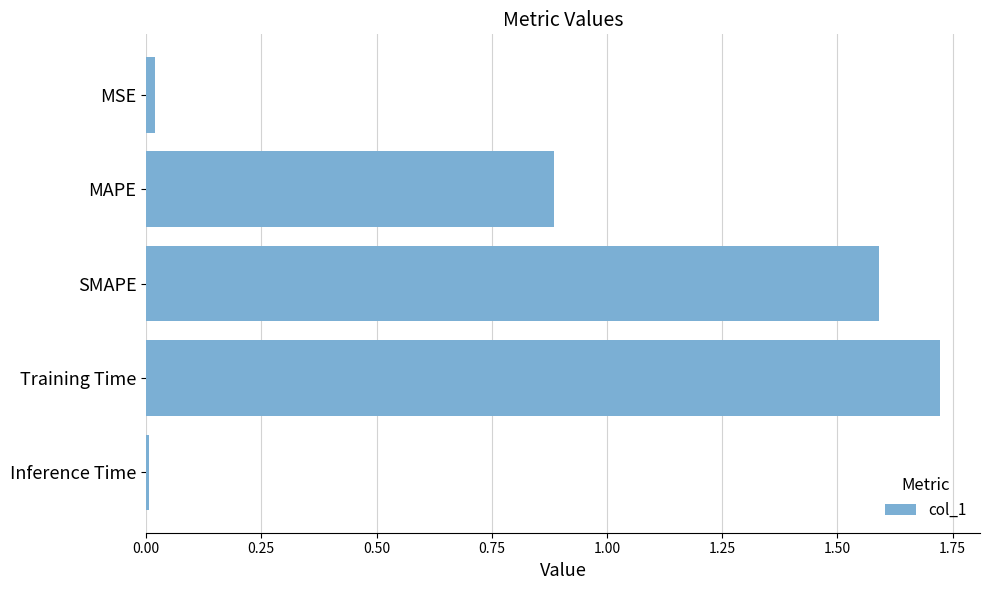

What is the sum of all values?

4.2